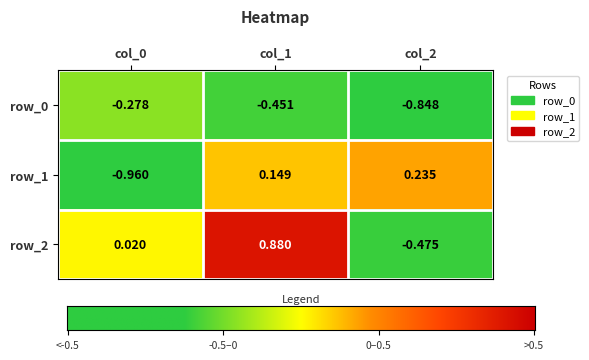

Reading left to right, extract all data points from this chart.

row_0: -0.3	-0.5	-0.8
row_1: -1.0	0.1	0.2
row_2: 0.0	0.9	-0.5